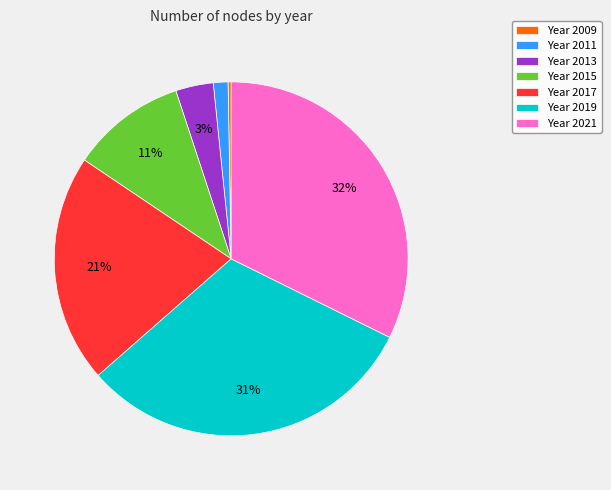

Which has a higher value, Year 2013 or Year 2017?

Year 2017